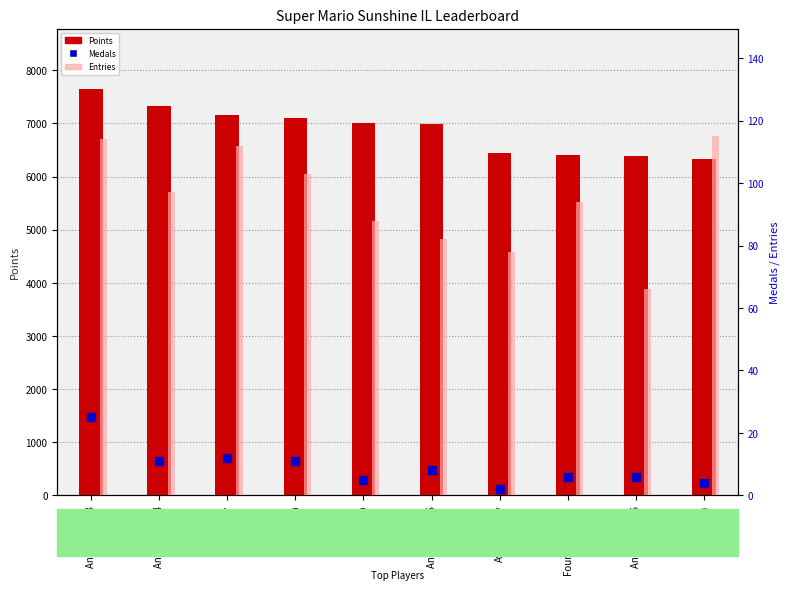

What is the total value across all series at Anonymous 3?

7779